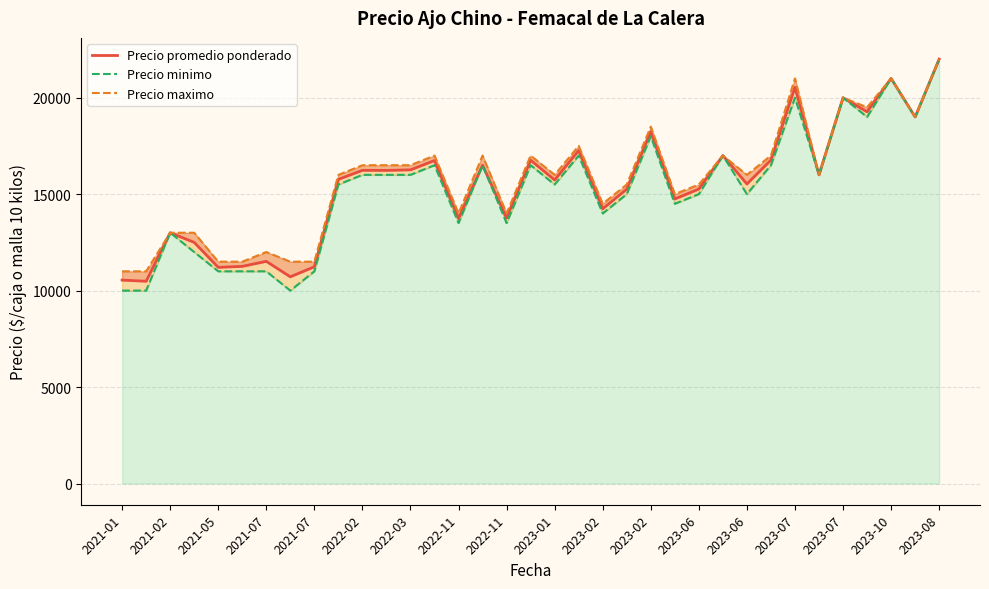

What is the difference between the second highest and second lowest values in the Precio maximo_line series?

10000